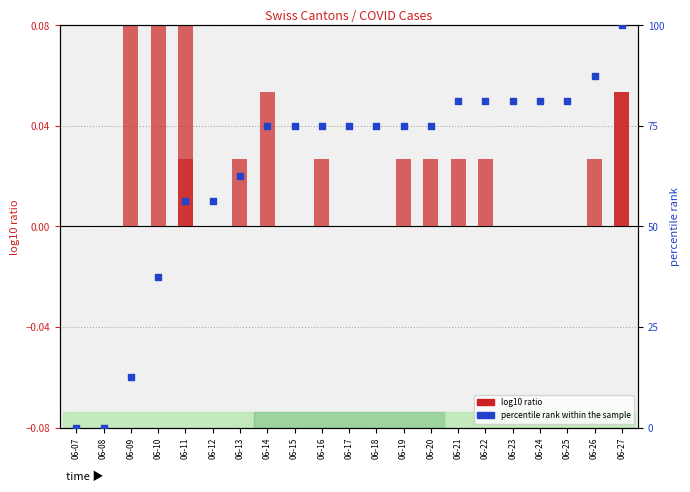

Which series contains the highest Y value?

percentile rank within the sample